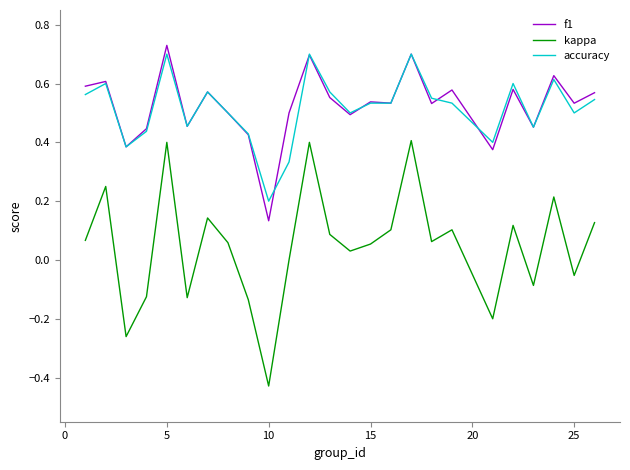

True or false: accuracy and kappa intersect in this chart.

False